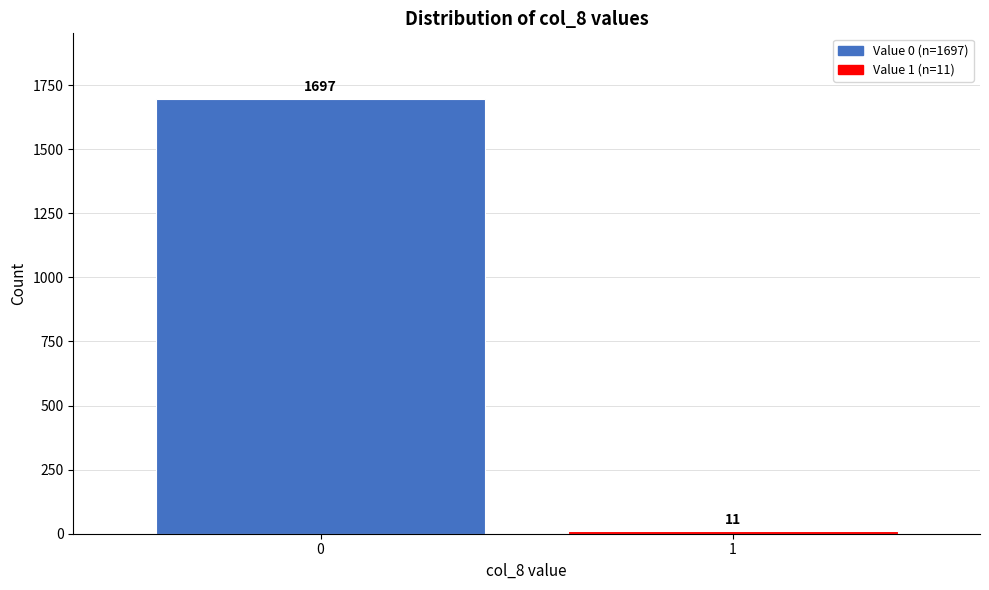

Reading left to right, transcribe all the data shown in this chart.

0=1697	1=11